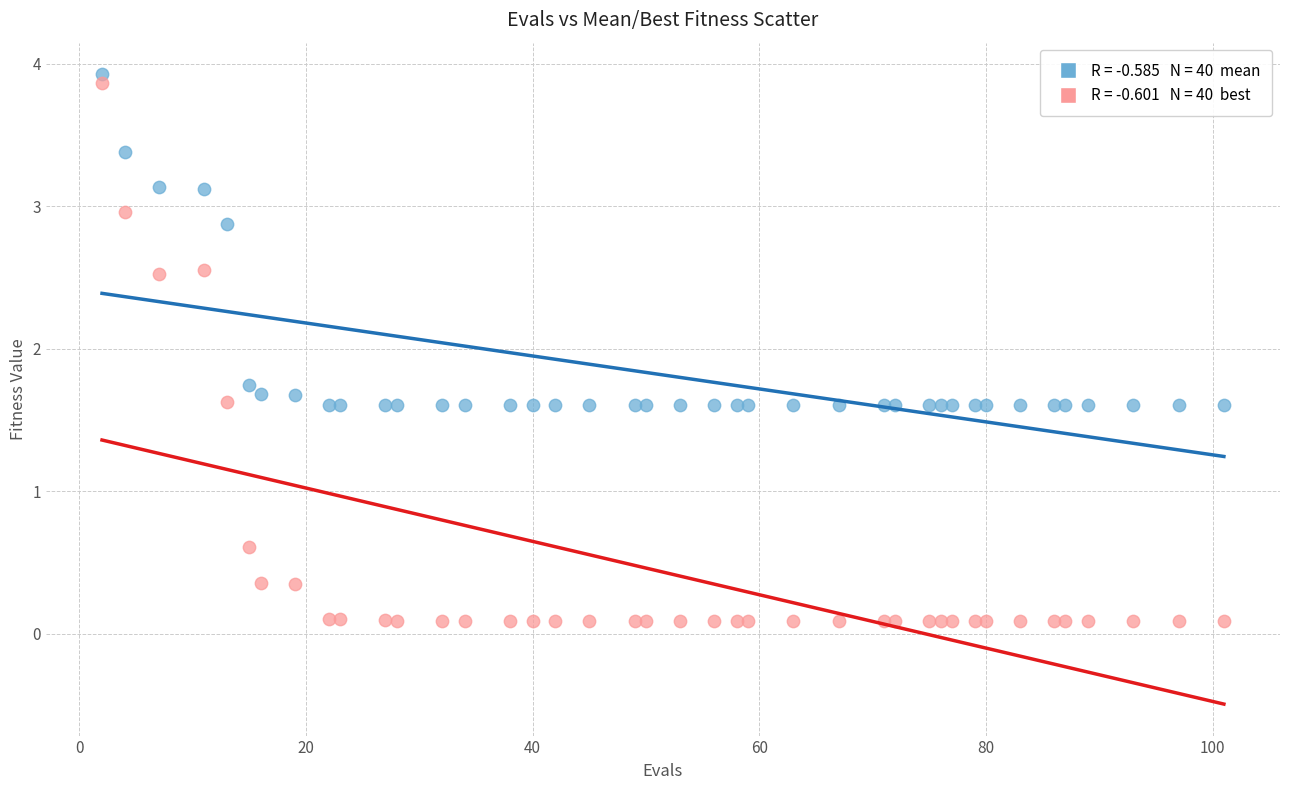

Across all series, what Y value is closest to 2?

1.7